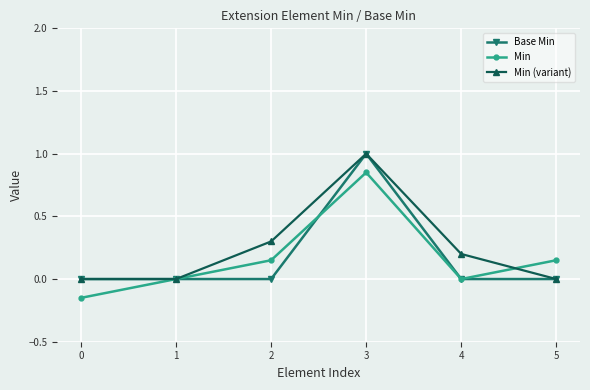

True or false: Base Min has a value of 0.0 at 0.

True